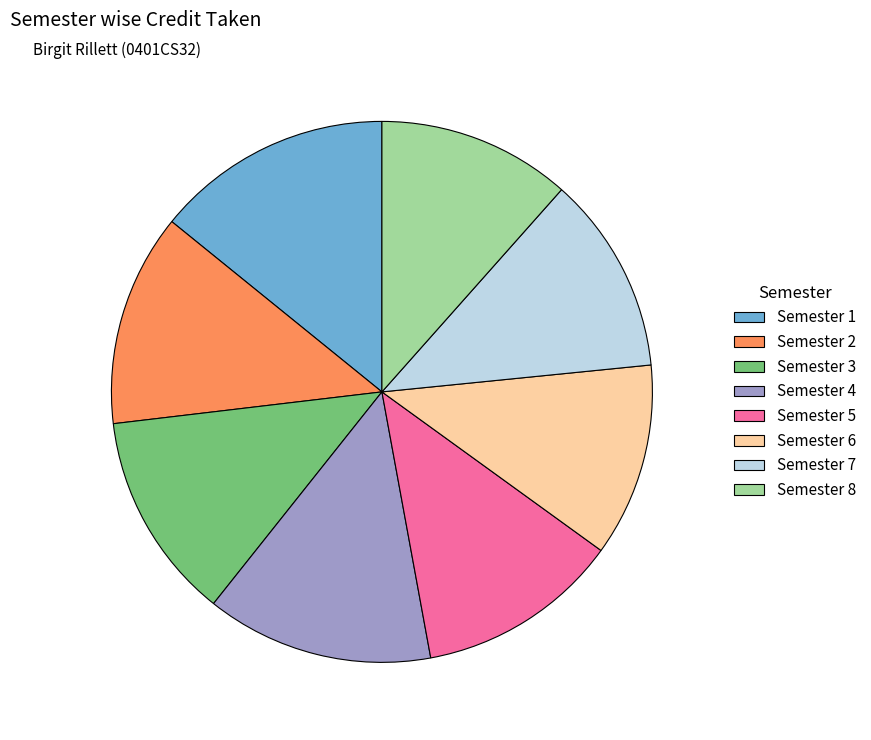

Does Semester 6 represent more than half of the total?

No